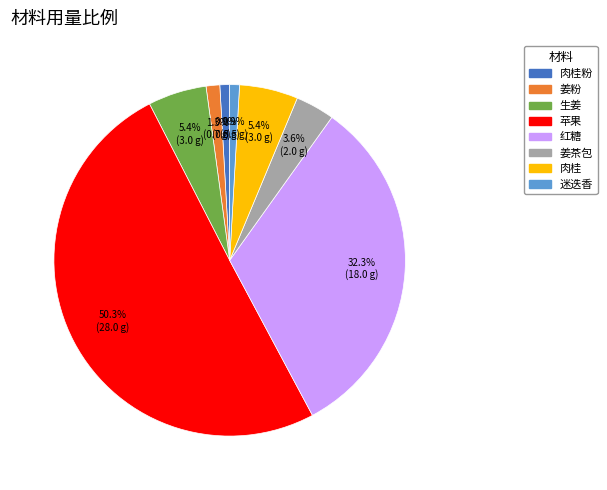

Which slice represents more than half of the pie?

苹果